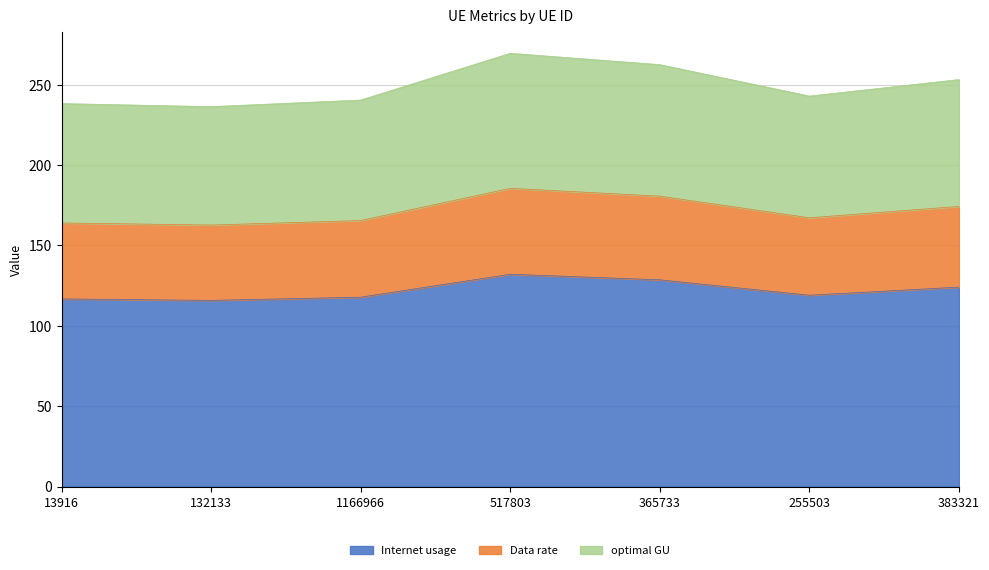

Reading right to left, what are all the values shown in this chart?

Internet usage: 124.1	119.0	128.6	132.1	117.8	115.8	116.7
Data rate: 174.3	167.2	180.7	185.5	165.5	162.7	164.0
optimal GU: 253.2	242.9	262.5	269.6	240.5	236.4	238.3